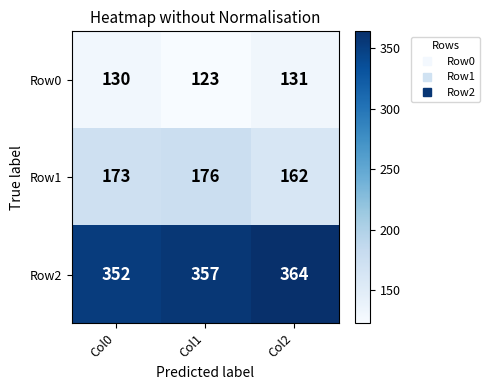

Which series changed the most between Col0 and Col2?

Row2